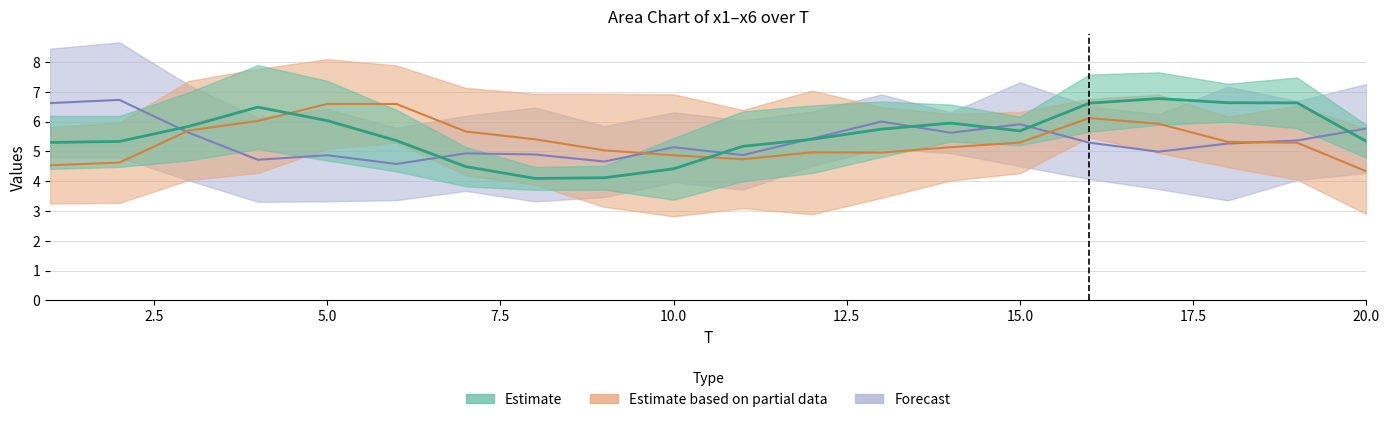

Does the chart display data point markers on the line(s)?

No